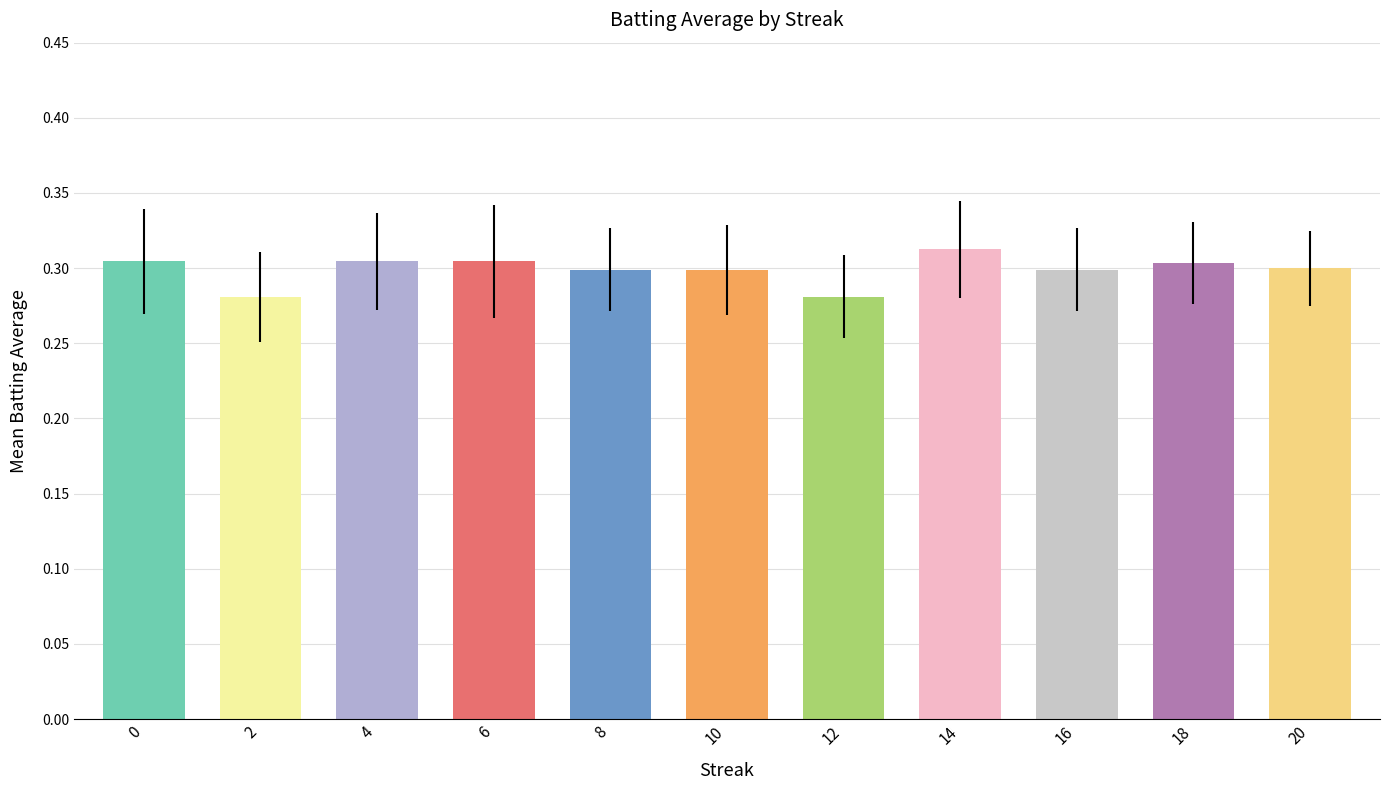

What is the value of the 4th bar from the left?

0.3